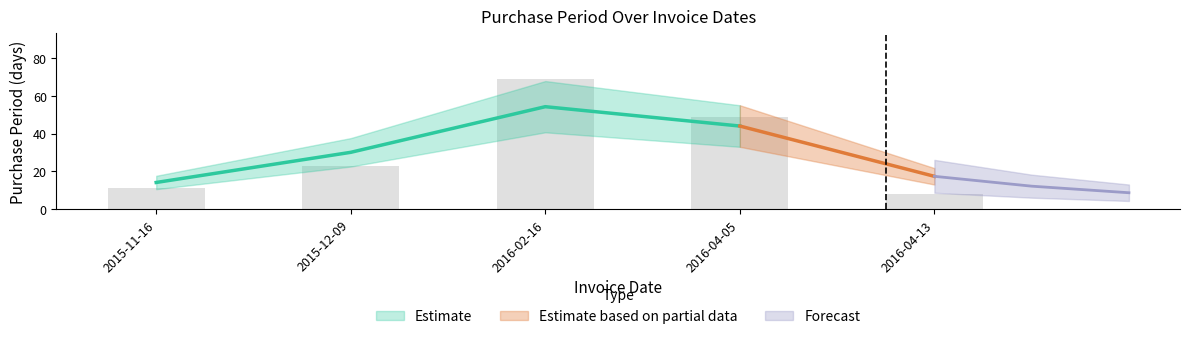

Reading left to right, what are all the values shown in this chart?

11	23	69	49	8